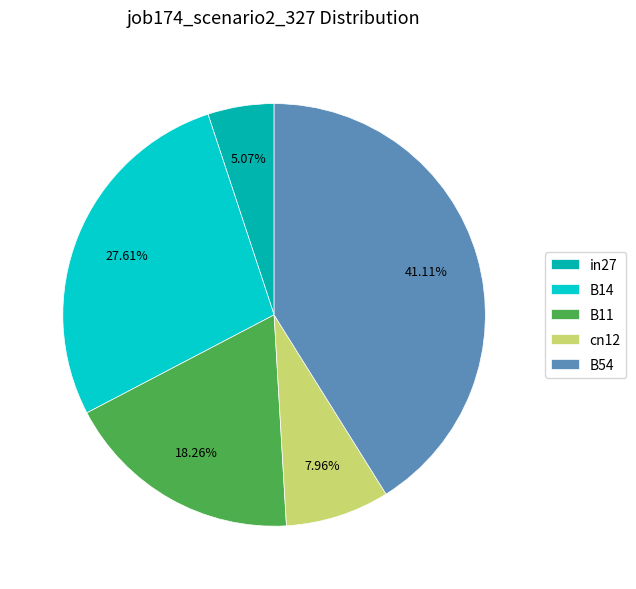

Rank the categories by value from highest to lowest.

B54, B14, B11, cn12, in27